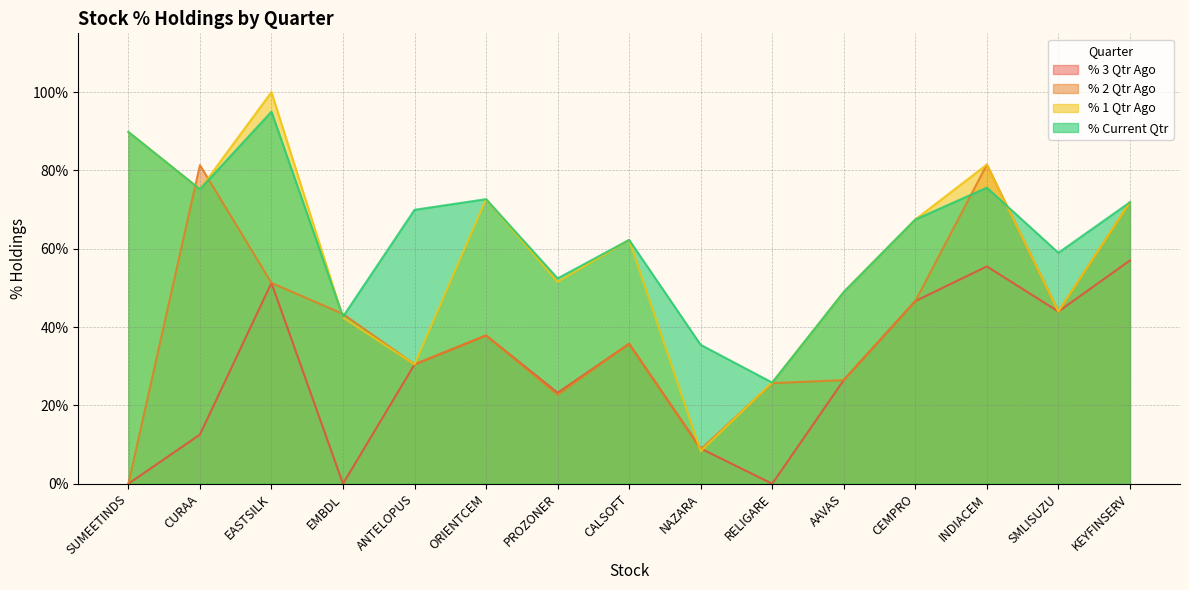

Which category has the lowest value across all series?

SUMEETINDS